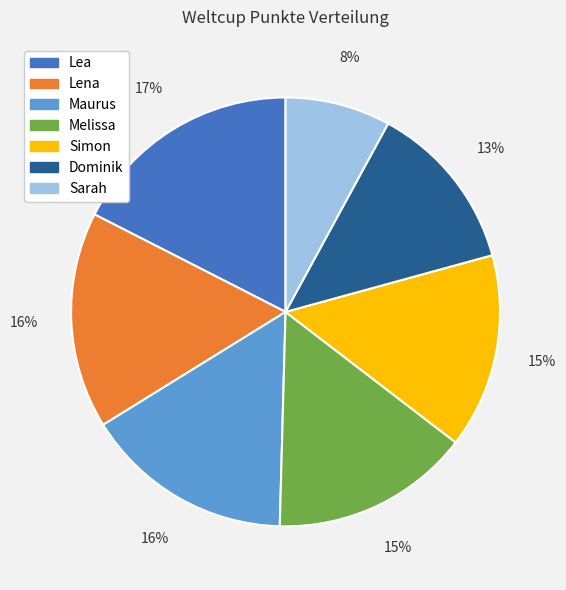

What percentage is the Melissa slice, to the nearest percent?

15%